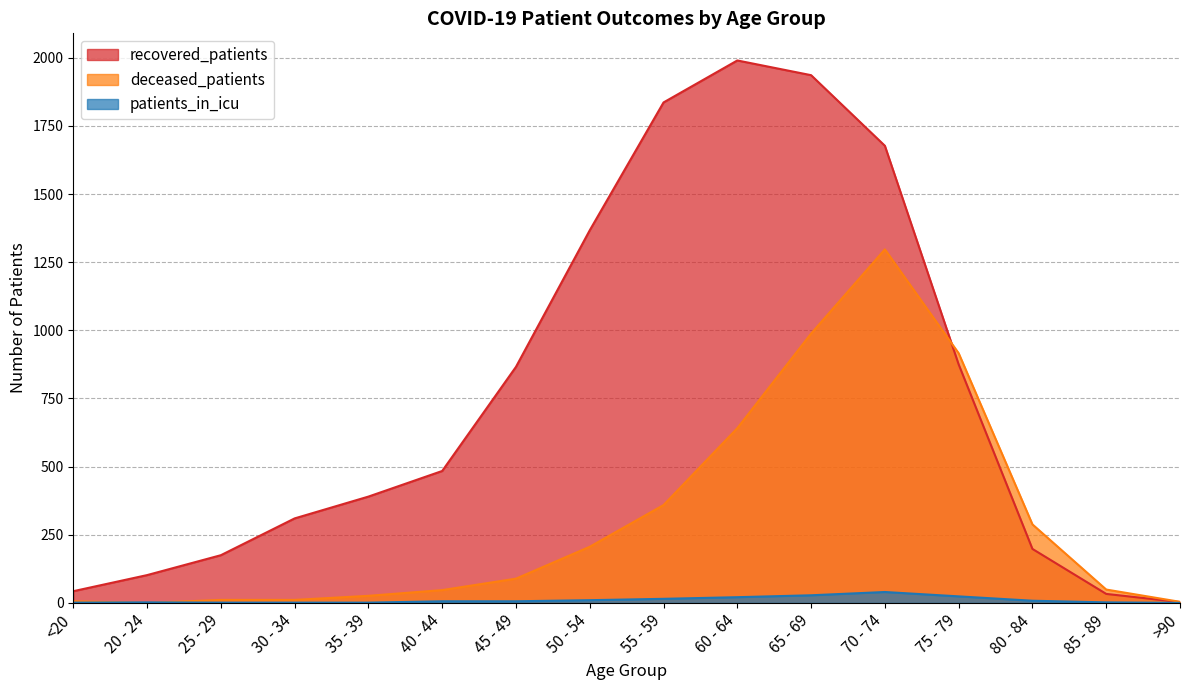

What is the label of the 4th point from the left?

30 - 34